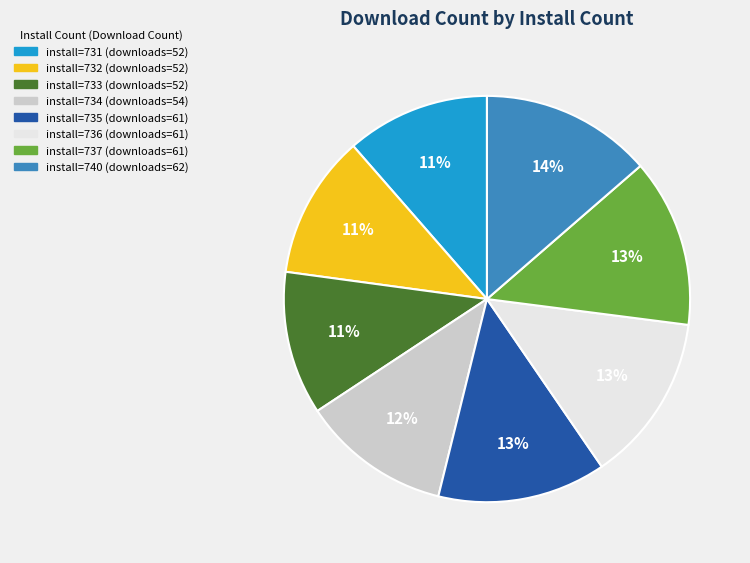

Is there a majority slice in this chart?

No